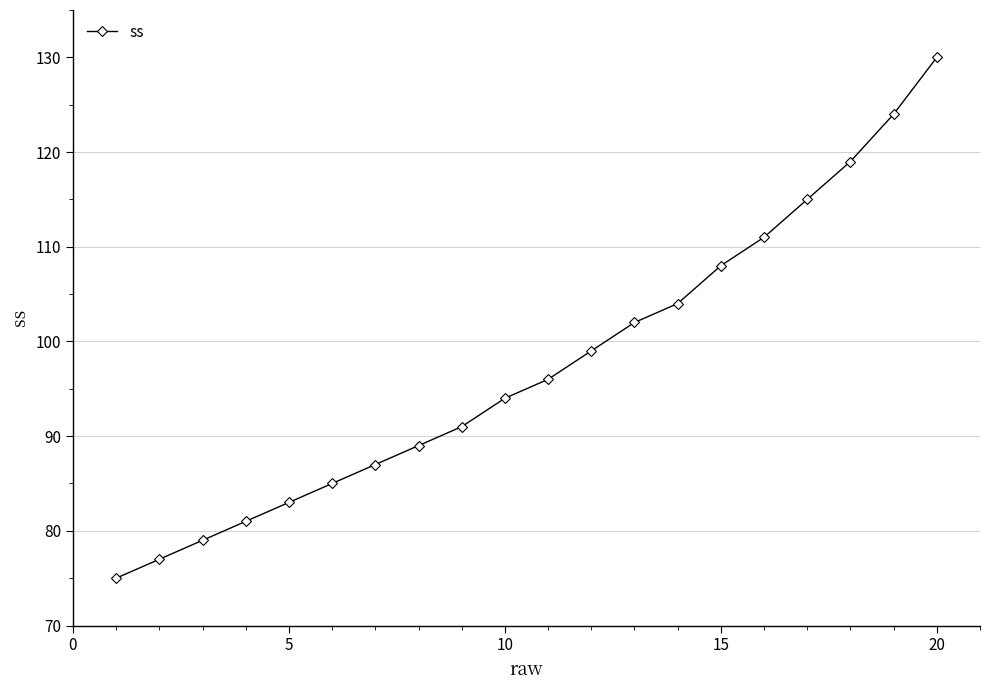

How many lines are shown in the chart?

1